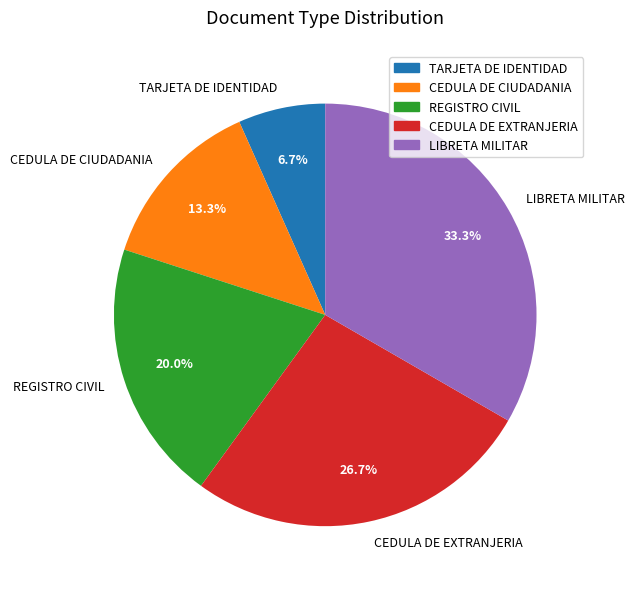

Does any single category account for the majority?

No